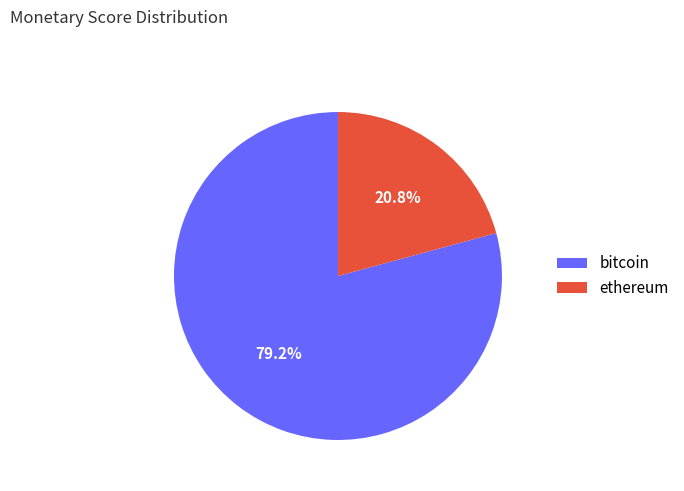

To the nearest percent, what portion does bitcoin represent?

79%